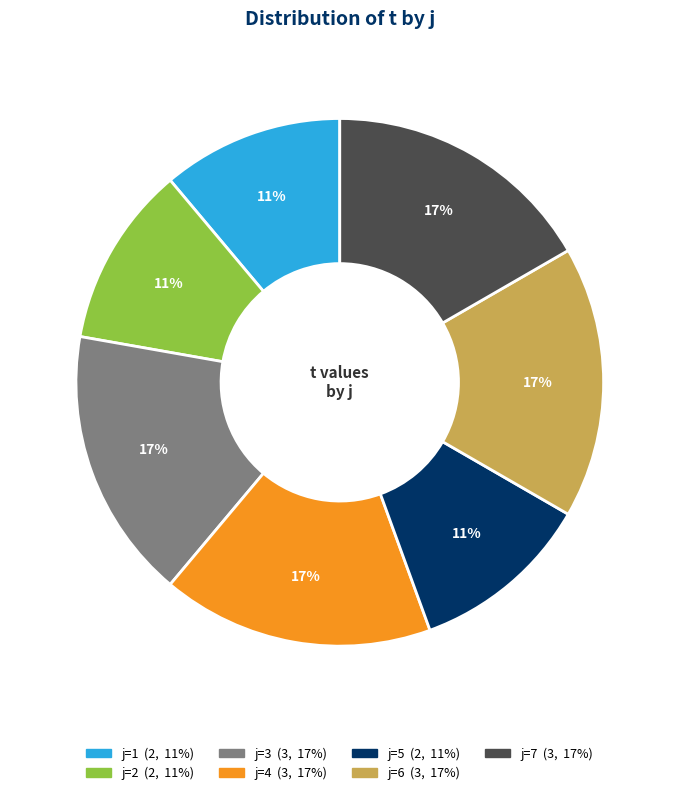

Is there any slice that represents more than half of the pie?

No